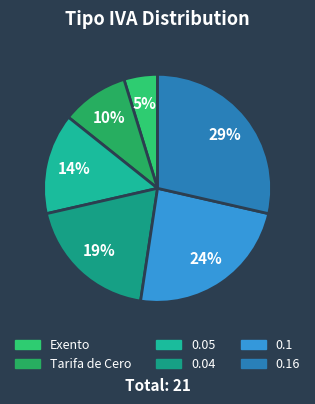

Count the number of slices in the pie.

6